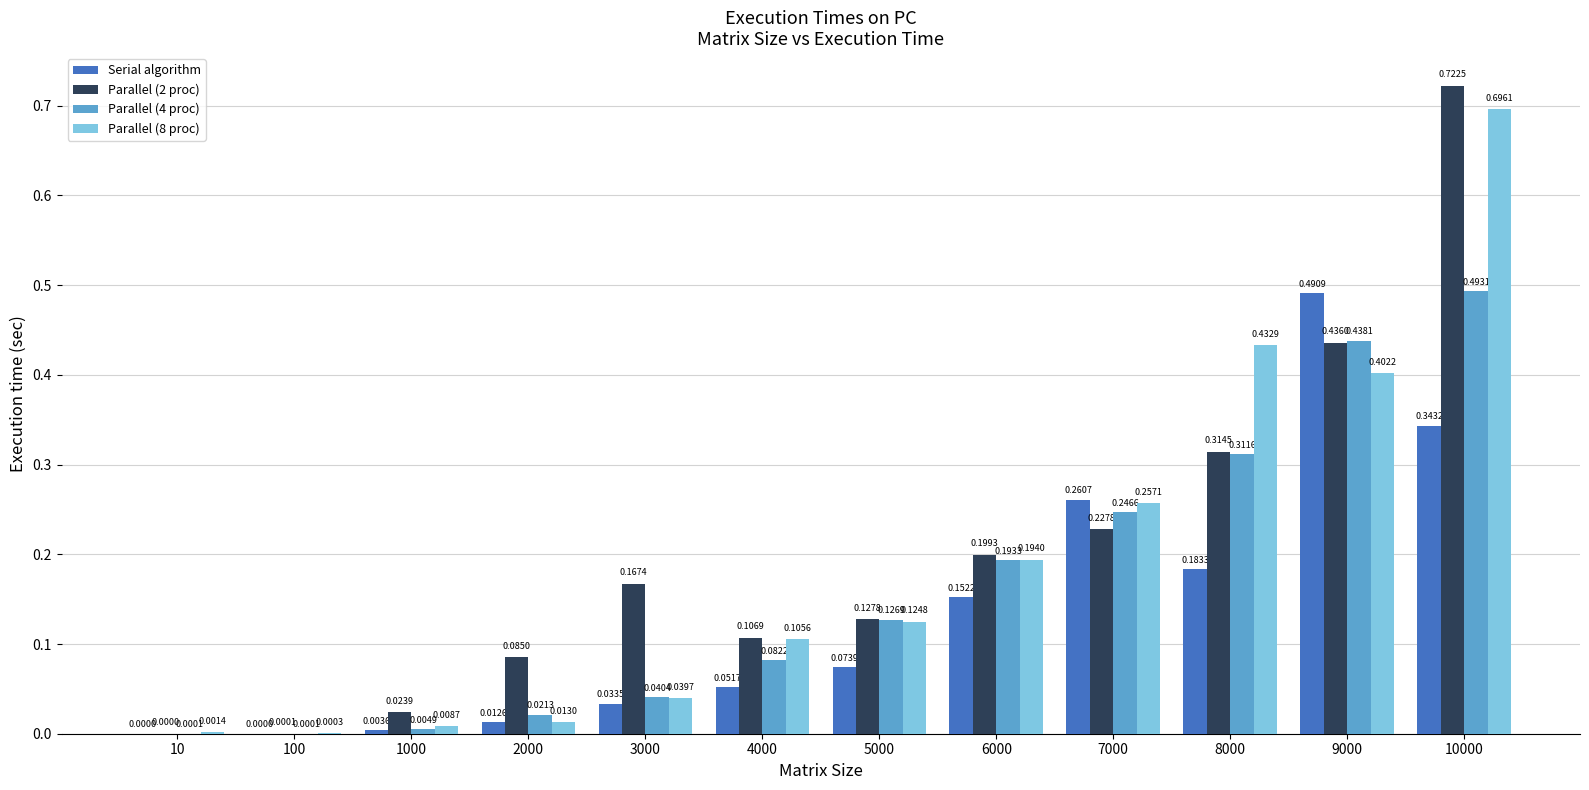

Is the value of Serial algorithm at 100 greater than the value of Parallel (2 proc) at 7000?

No